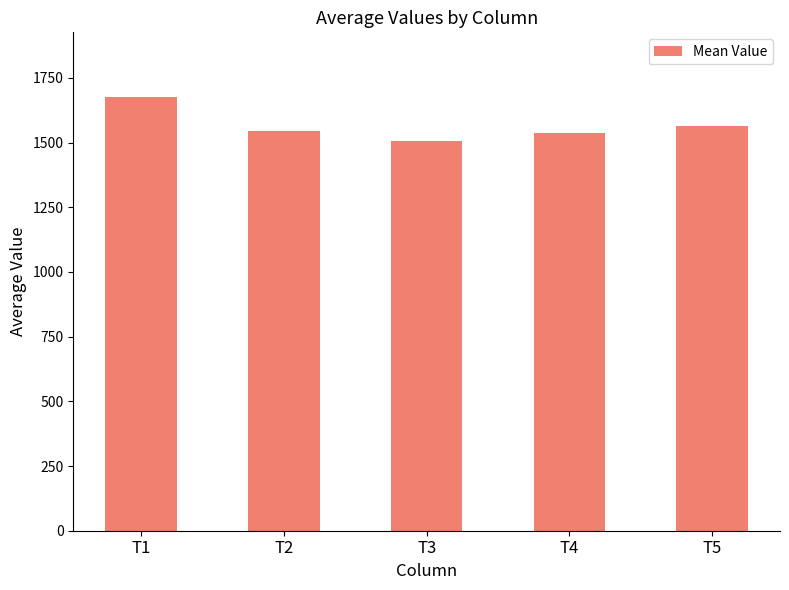

Is it true that the value at T4 is 1037.7?

False